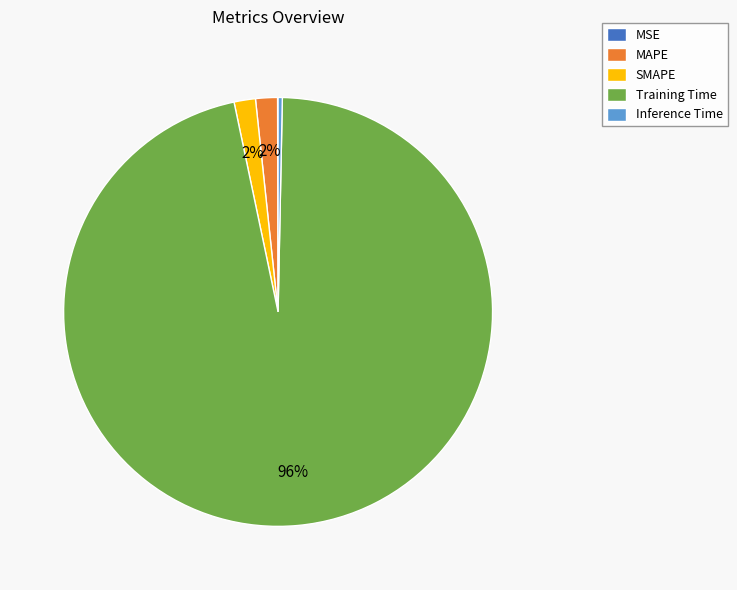

What is the largest slice in the pie chart?

Training Time